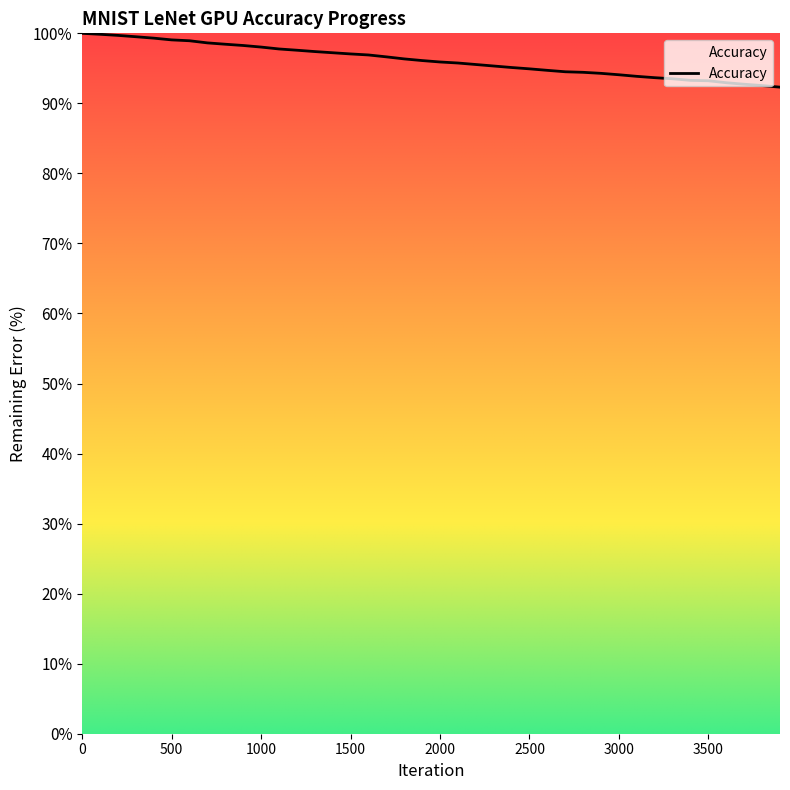

What is the maximum value shown in the chart?

100.0